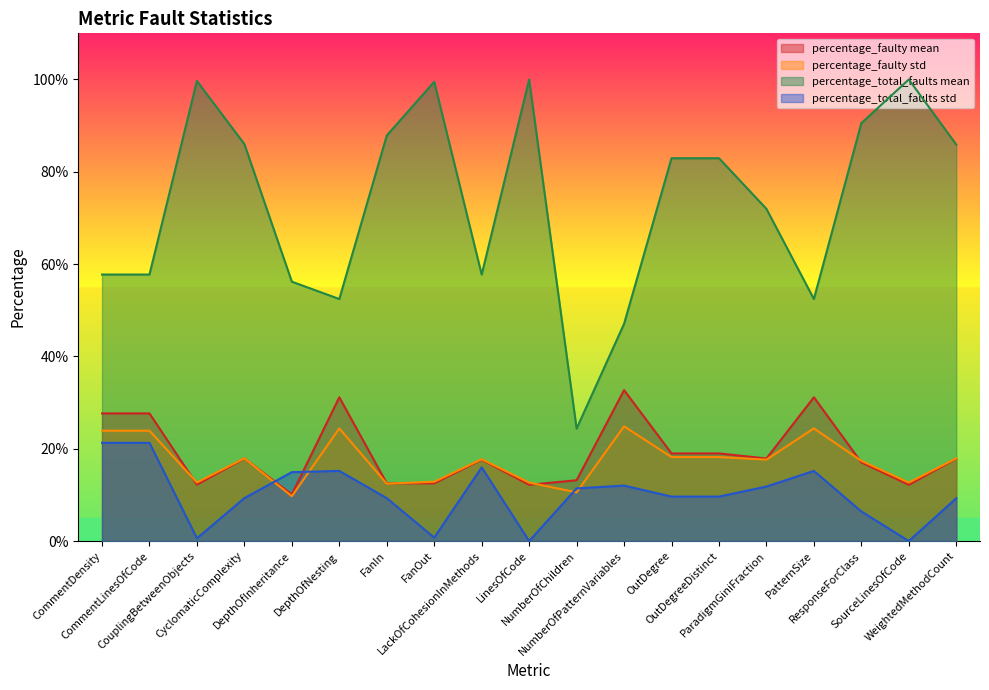

Rank the categories by percentage_total_faults mean value from highest to lowest.

LinesOfCode, SourceLinesOfCode, CouplingBetweenObjects, FanOut, ResponseForClass, FanIn, CyclomaticComplexity, WeightedMethodCount, OutDegree, OutDegreeDistinct, ParadigmGiniFraction, CommentDensity, CommentLinesOfCode, LackOfCohesionInMethods, DepthOfInheritance, DepthOfNesting, PatternSize, NumberOfPatternVariables, NumberOfChildren